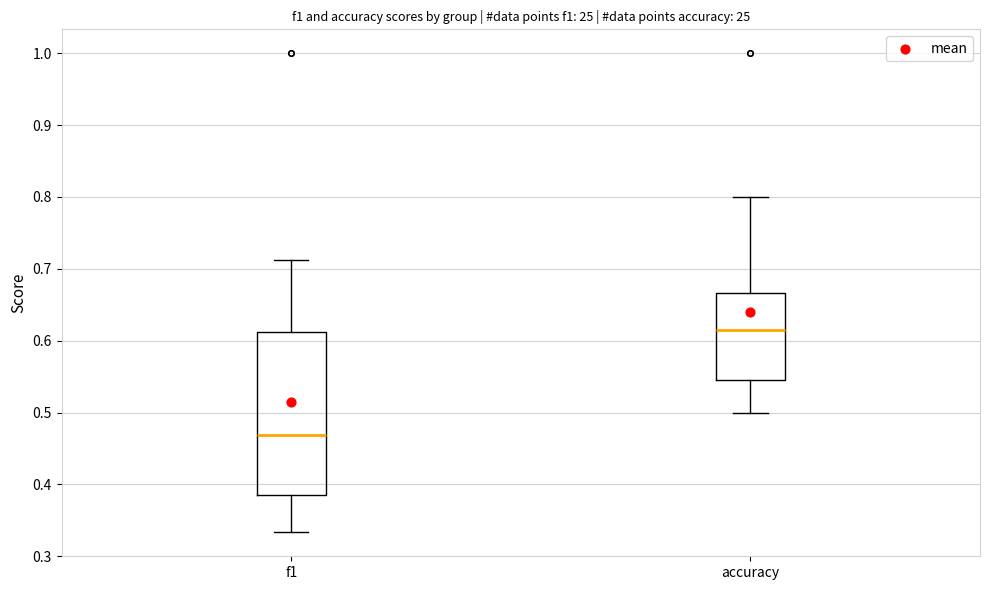

Which box has the lowest median line?

f1